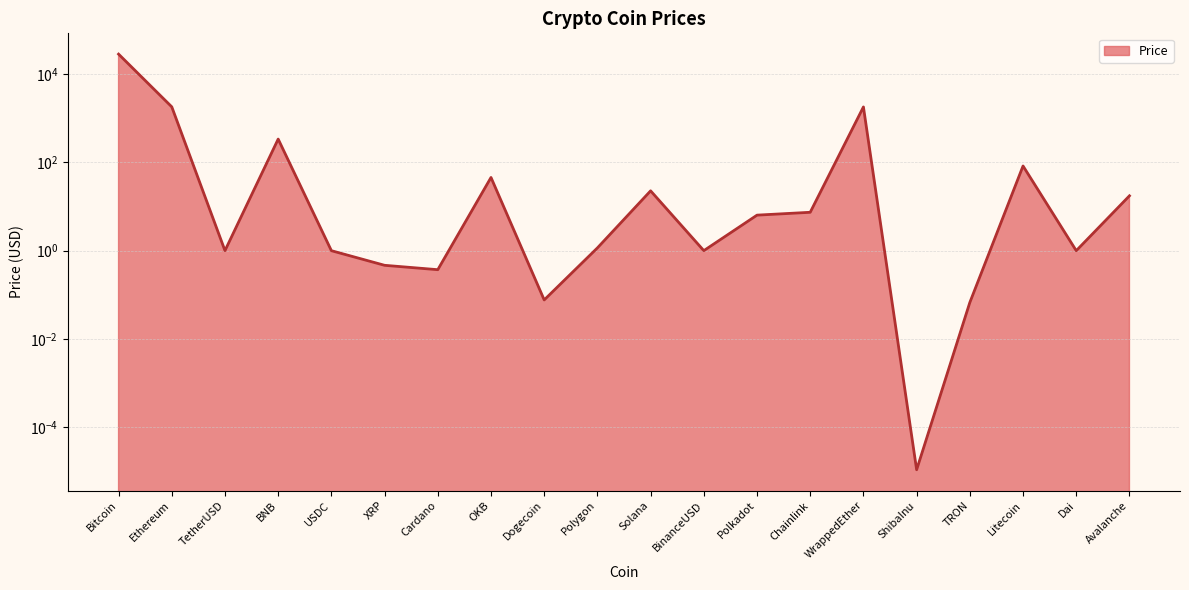

Which category has the lowest value across all series?

ShibaInu